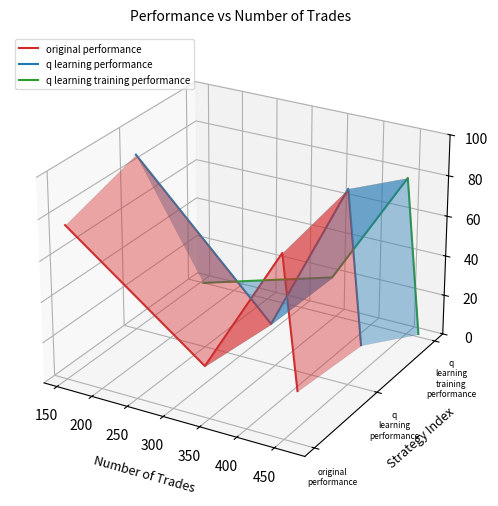

What are all the series names shown in the legend?

original performance, q learning performance, q learning training performance